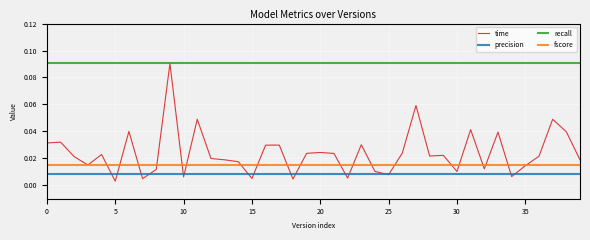

True or false: precision and fscore intersect in this chart.

False